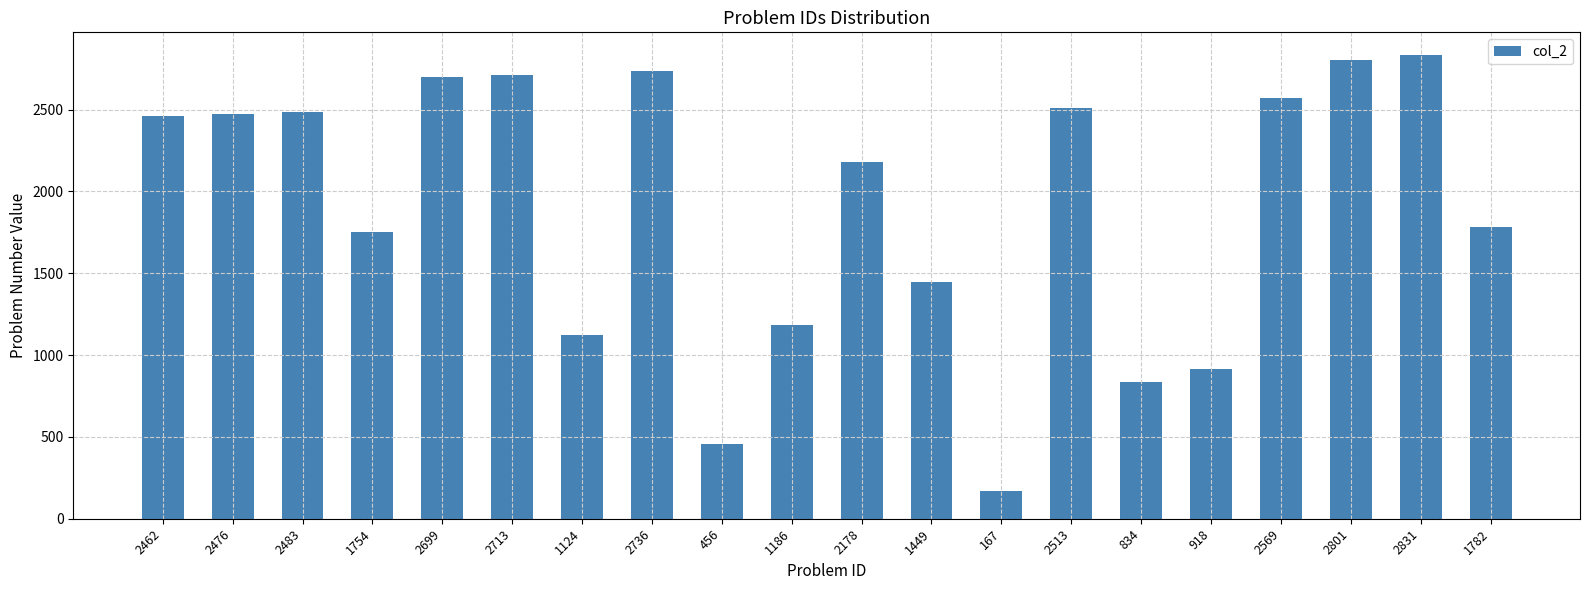

The chart shows a value of 858 at 2483. True or false?

False